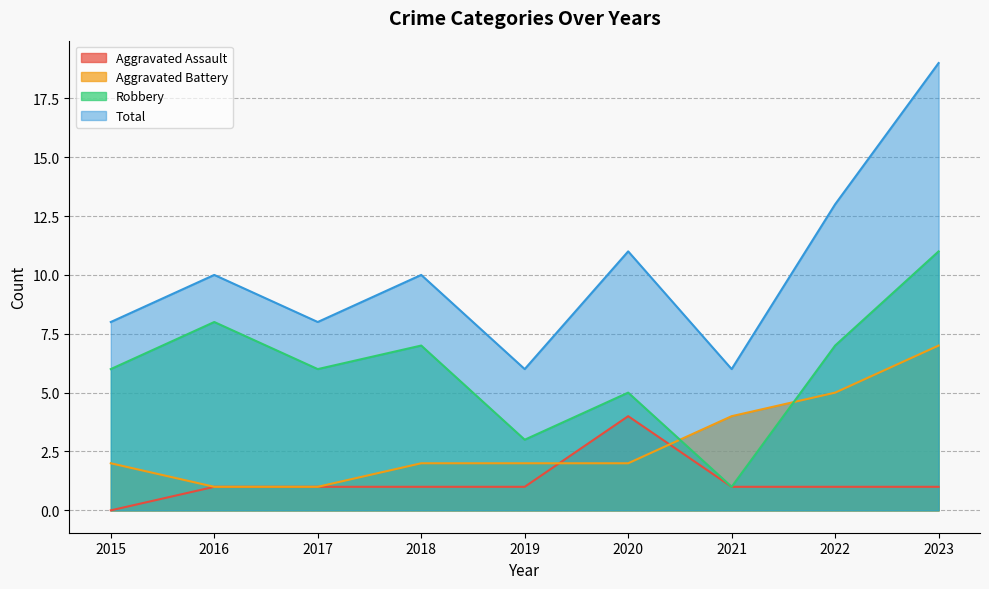

Reading left to right, what are all the values shown in this chart?

Aggravated Assault: 2015=0	2016=1	2017=1	2018=1	2019=1	2020=4	2021=1	2022=1	2023=1
Aggravated Battery: 2015=2	2016=1	2017=1	2018=2	2019=2	2020=2	2021=4	2022=5	2023=7
Robbery: 2015=6	2016=8	2017=6	2018=7	2019=3	2020=5	2021=1	2022=7	2023=11
Total: 2015=8	2016=10	2017=8	2018=10	2019=6	2020=11	2021=6	2022=13	2023=19